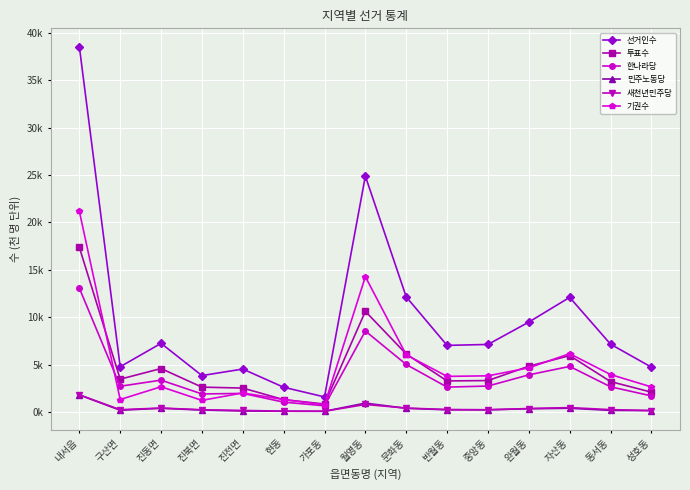

Reading left to right, transcribe all the data shown in this chart.

선거인수: 38.6	4.8	7.2	3.8	4.5	2.6	1.6	24.9	12.1	7.0	7.1	9.5	12.1	7.2	4.7
투표수: 17.4	3.5	4.6	2.6	2.5	1.3	0.8	10.6	6.1	3.3	3.3	4.8	5.9	3.2	2.1
한나라당: 13.1	2.7	3.4	1.9	2.0	1.0	0.6	8.5	5.0	2.6	2.7	3.9	4.8	2.7	1.7
민주노동당: 1.8	0.2	0.4	0.2	0.1	0.1	0.1	0.9	0.4	0.2	0.2	0.3	0.4	0.2	0.1
새천년민주당: 1.8	0.2	0.4	0.2	0.2	0.1	0.1	0.8	0.4	0.3	0.2	0.4	0.5	0.2	0.1
기권수: 21.2	1.3	2.7	1.2	2.0	1.3	0.7	14.3	6.0	3.8	3.8	4.7	6.2	3.9	2.6